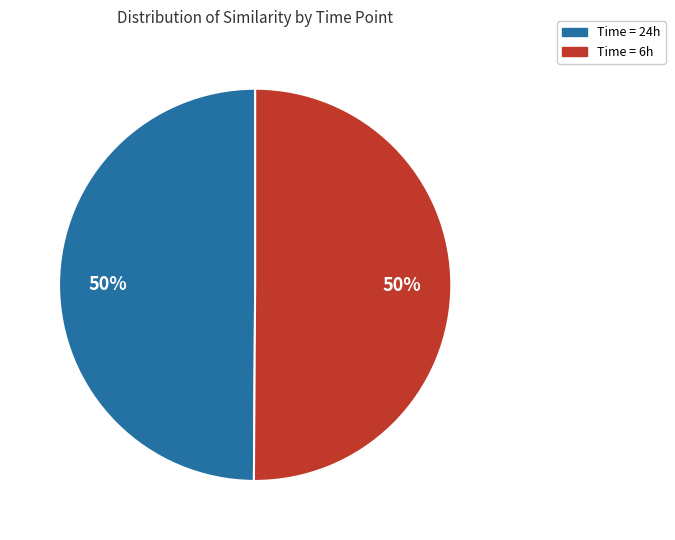

To the nearest percent, what is the average slice percentage?

50%